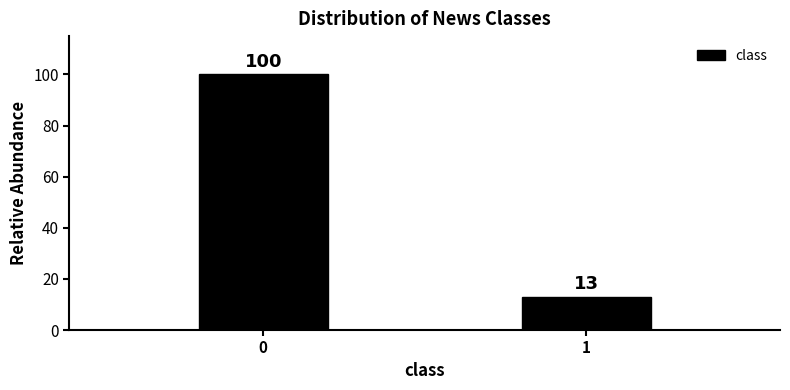

What is the value of the 1st bar from the left?

100.0